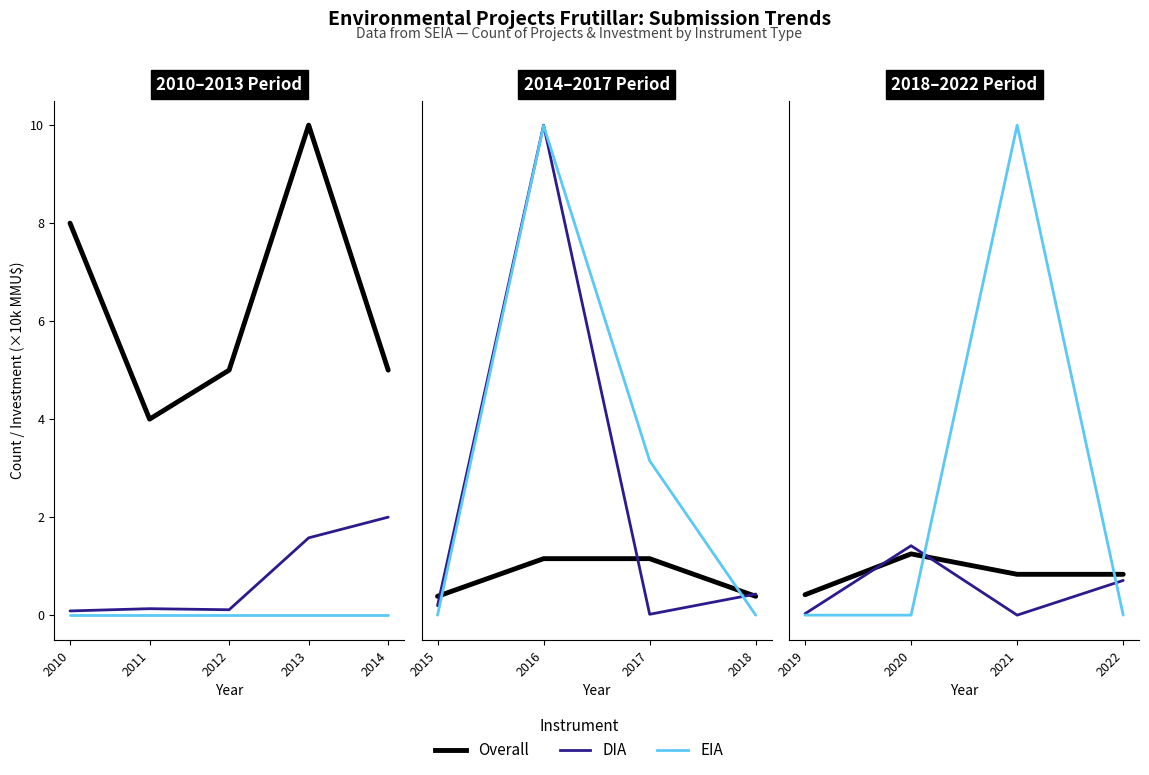

True or false: DIA and Overall intersect in this chart.

True